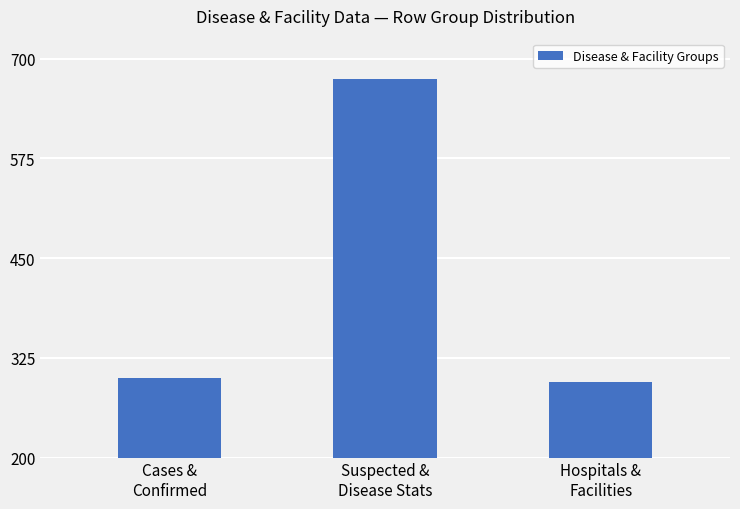

What is the change in value from Cases &
Confirmed to Suspected &
Disease Stats?

+375